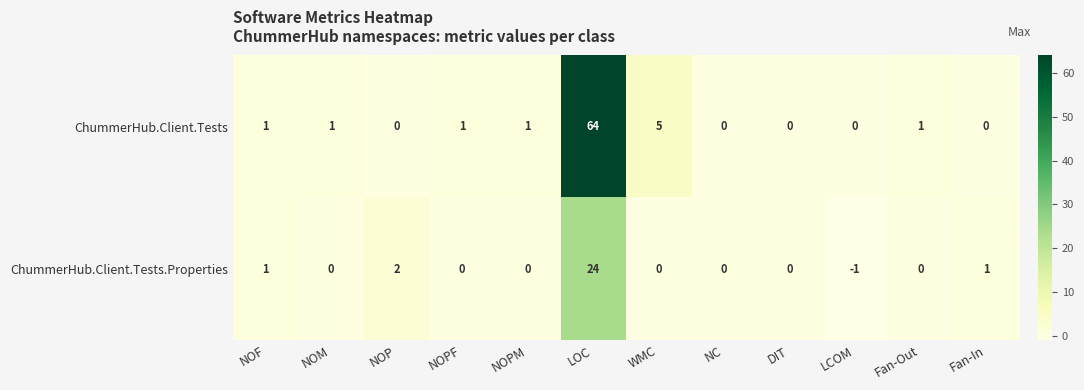

Is it true that ChummerHub.Client.Tests equals 0 at Fan-In?

True